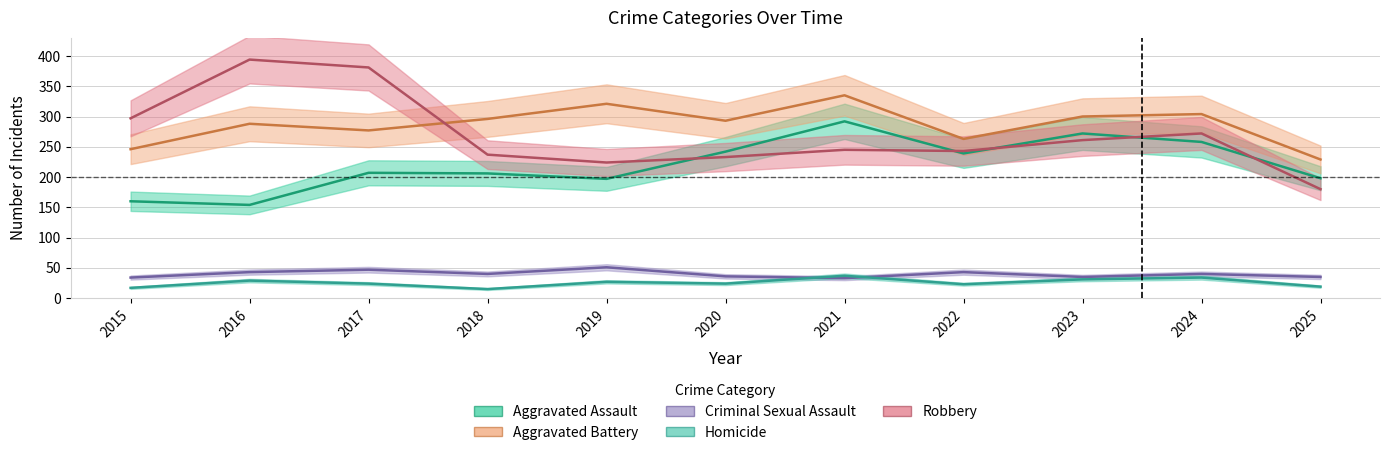

True or false: Aggravated Assault has a value of 207 at 2017.

True